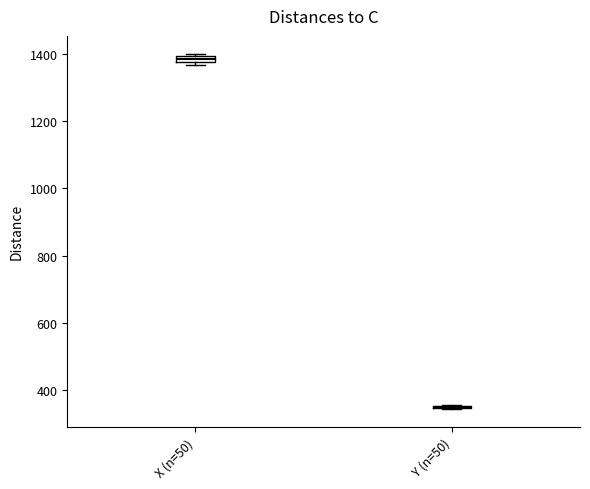

Where is the upper edge of the box for X (n=50) on the y-axis? The values are not printed on the chart, so give them approximately, as read against the axis.

1400